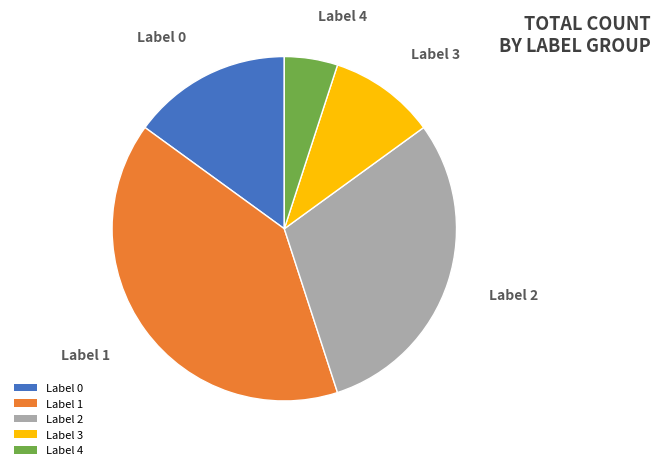

To the nearest percent, what portion does Label 3 represent?

10%